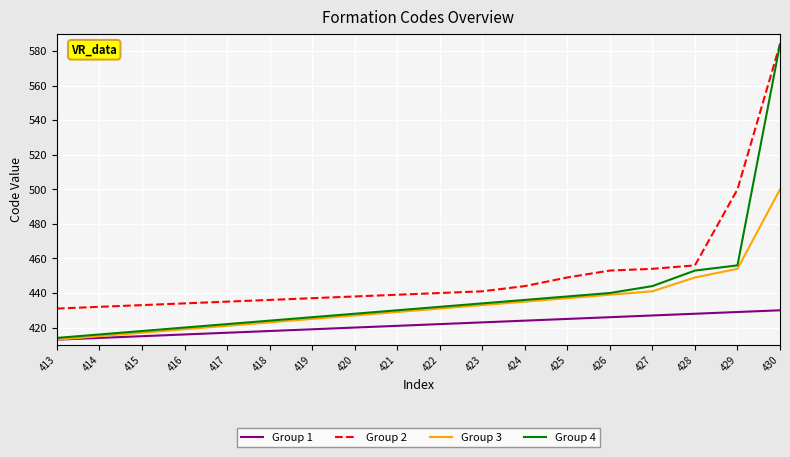

List the series in order of their overall mean, highest first.

Group 2, Group 4, Group 3, Group 1